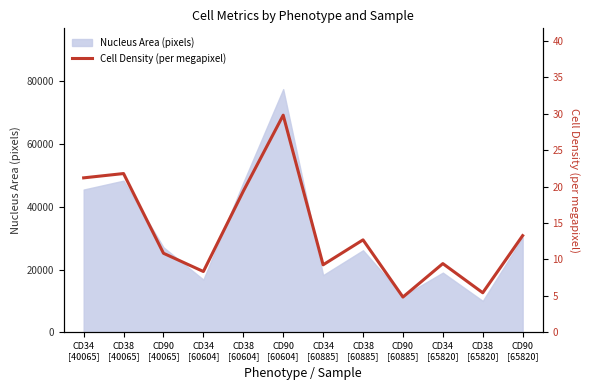

What is the minimum value for Nucleus Area (pixels)?

10015